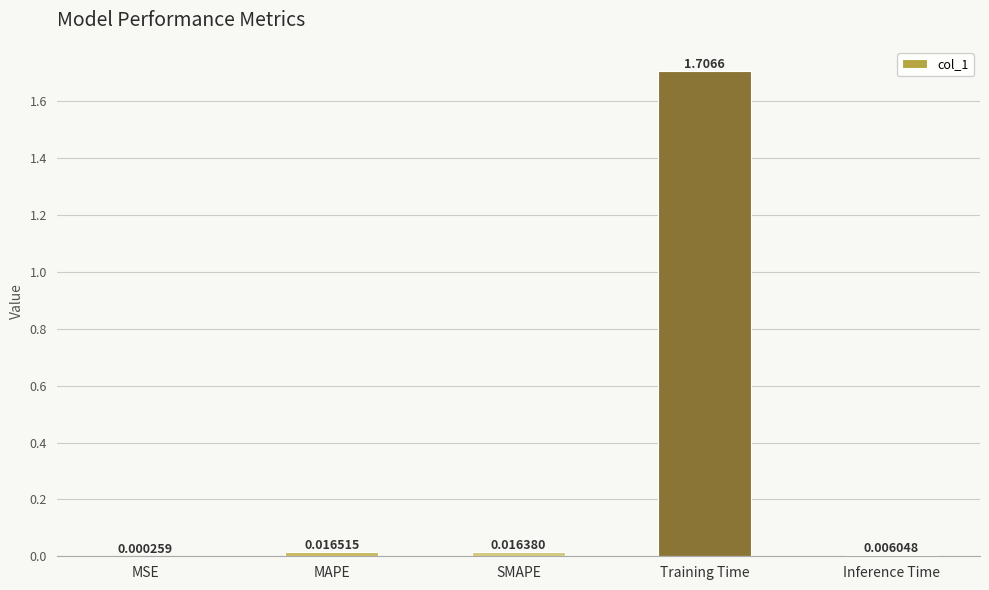

Count the number of data series in this chart.

1